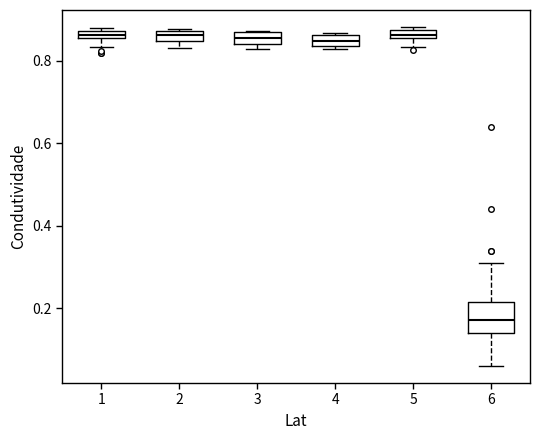

Which box's median line is the lowest?

6